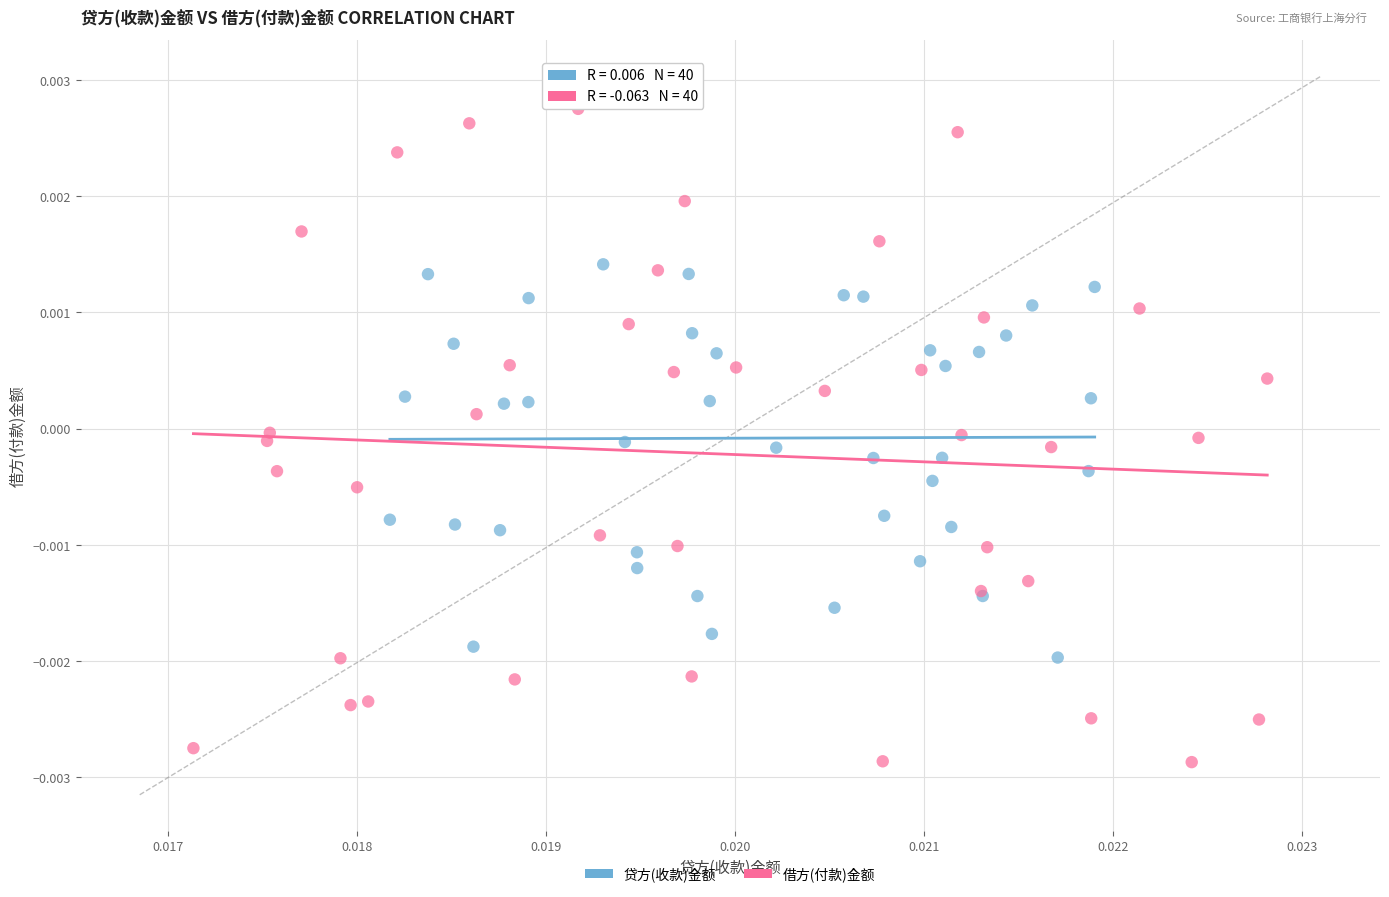

Which series has the largest Y range (max minus min)?

借方(付款)金额